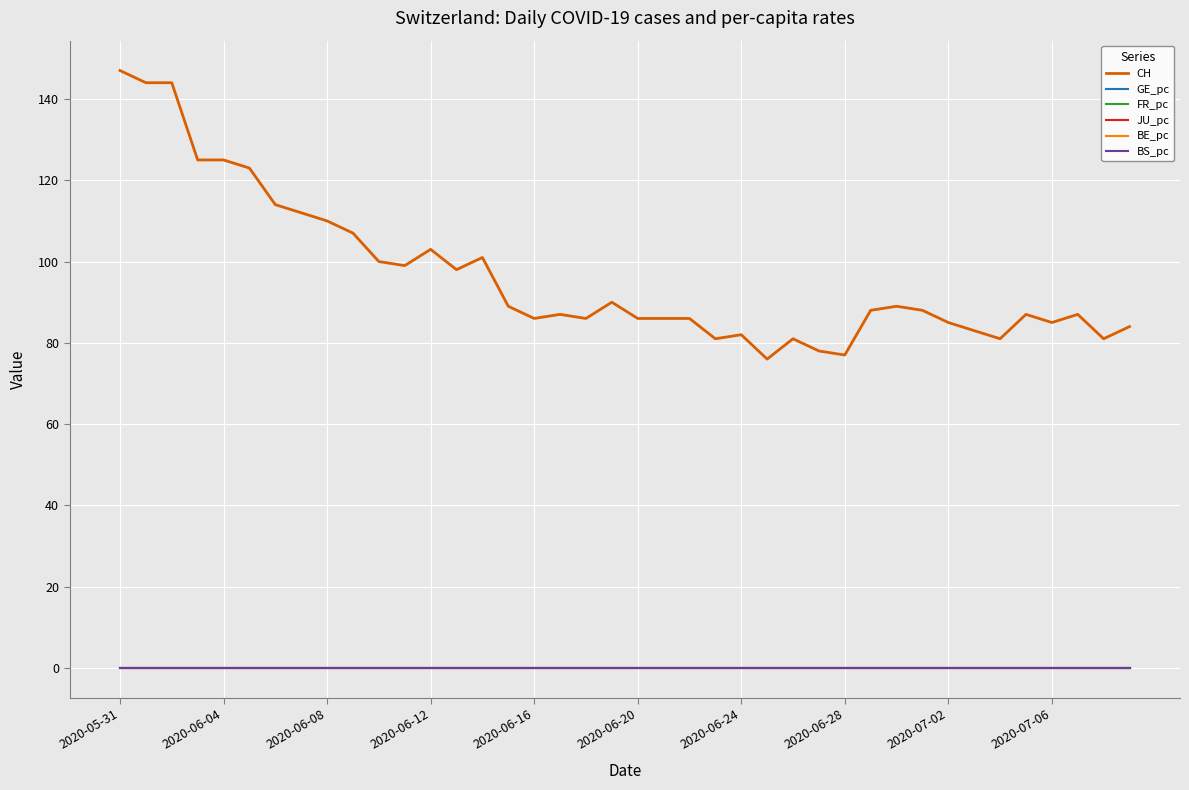

True or false: BE_pc and CH cross at least once.

False